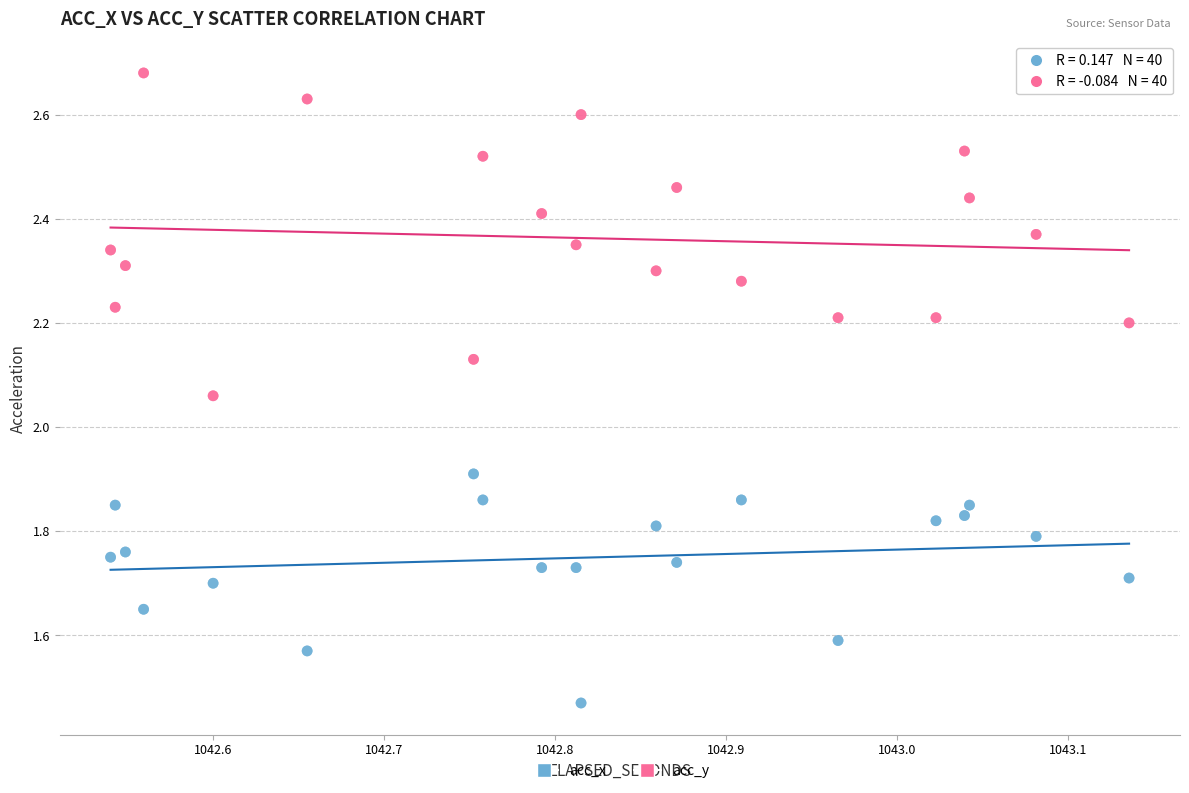

Which series contains the lowest Y value?

acc_x